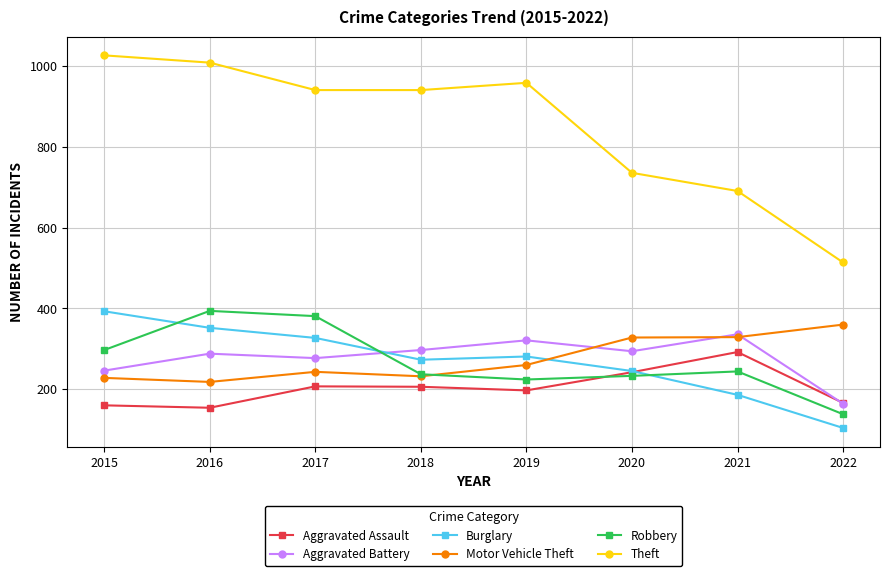

What is the difference between the Theft values at 2022 and 2021?

177